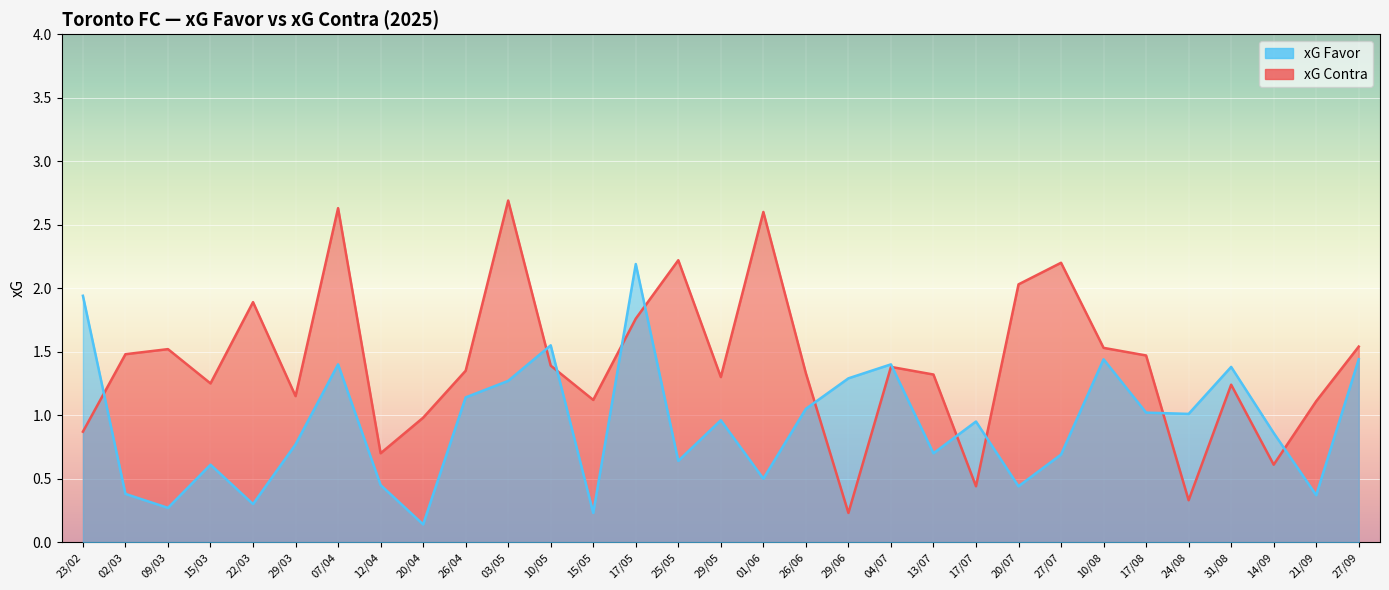

What is the label of the 1st point from the right?

27/09